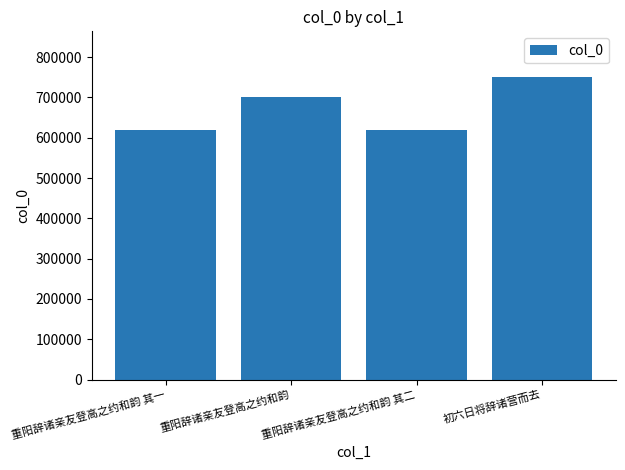

What is the difference between the second highest and minimum values?

81694